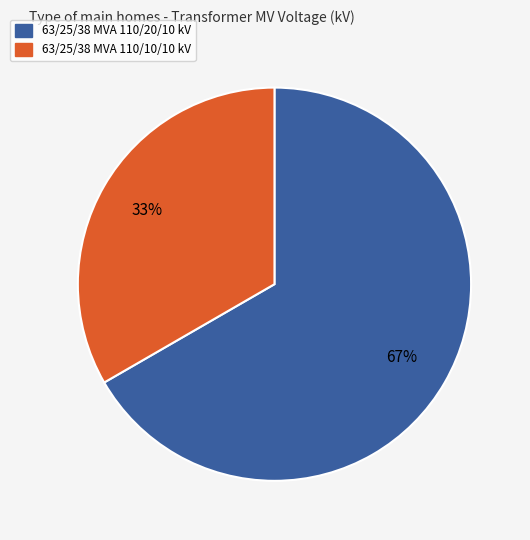

Combined, do 63/25/38 MVA 110/20/10 kV and 63/25/38 MVA 110/10/10 kV account for over 50%?

Yes